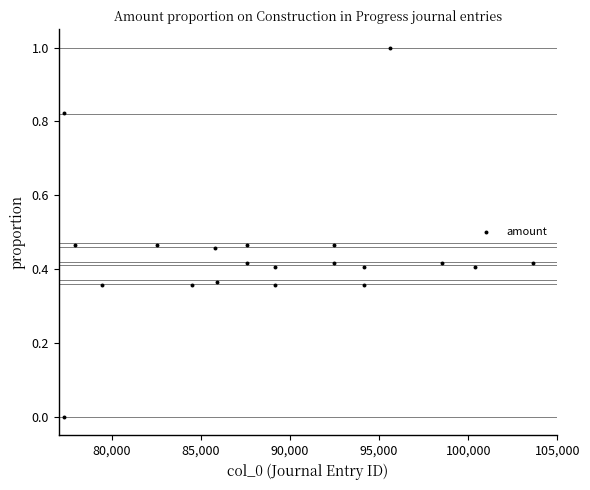

What is the range of X values (max minus min)?

26326.0